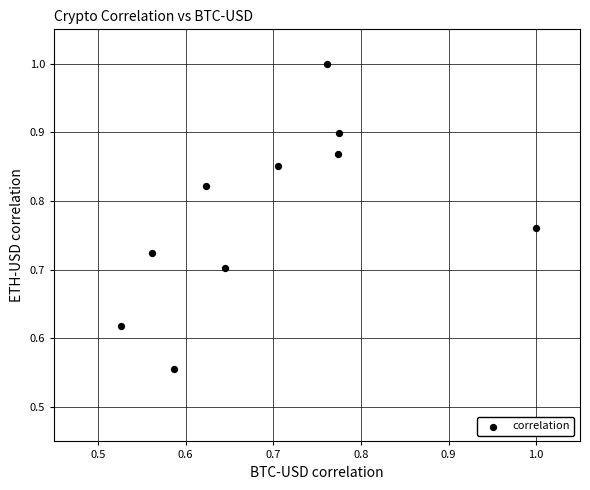

What is the range of X values (max minus min)?

0.5